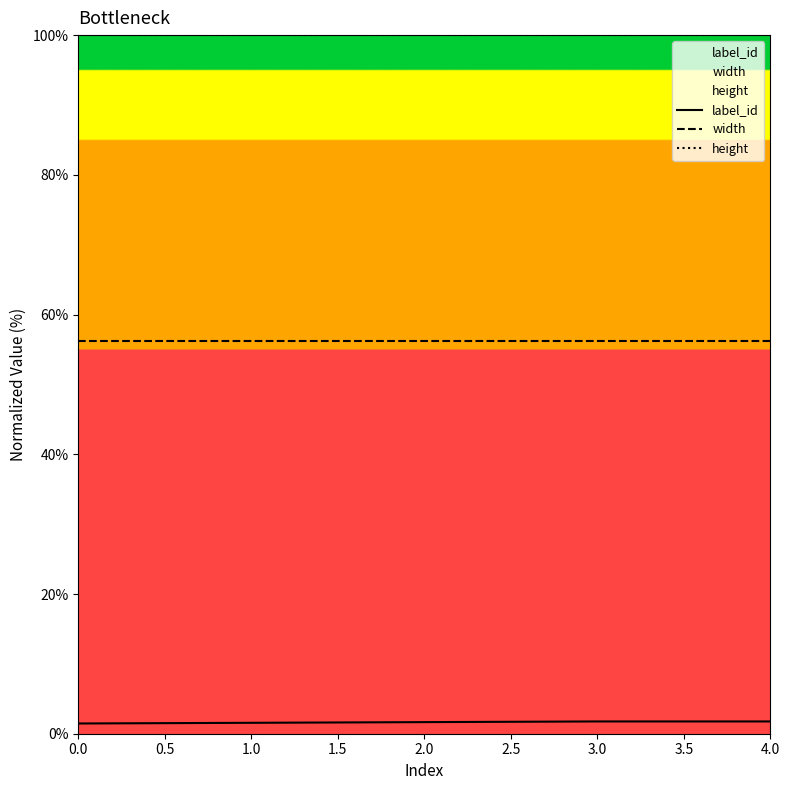

Is the value of height at 2.0 greater than the value of width at 1.0?

Yes